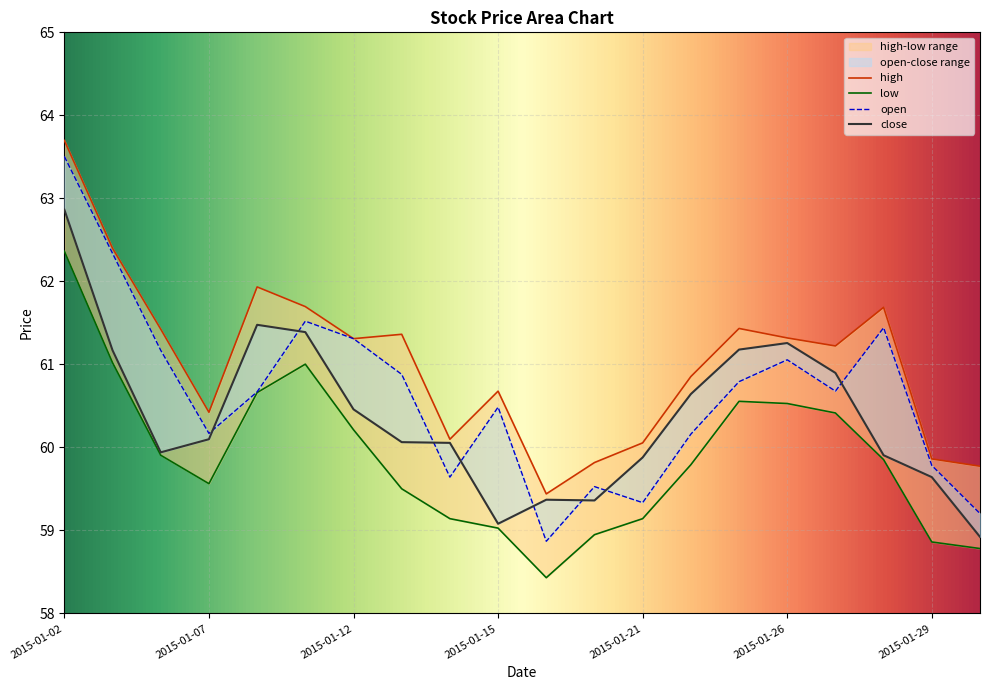

Reading right to left, extract all data points from this chart.

open: 2015-01-30=59.2	2015-01-29=59.8	2015-01-28=61.4	2015-01-27=60.7	2015-01-26=61.1	2015-01-23=60.8	2015-01-22=60.2	2015-01-21=59.3	2015-01-20=59.5	2015-01-16=58.9	2015-01-15=60.5	2015-01-14=59.6	2015-01-13=60.9	2015-01-12=61.3	2015-01-09=61.5	2015-01-08=60.7	2015-01-07=60.2	2015-01-06=61.2	2015-01-05=62.3	2015-01-02=63.5
high: 2015-01-30=59.8	2015-01-29=59.9	2015-01-28=61.7	2015-01-27=61.2	2015-01-26=61.3	2015-01-23=61.4	2015-01-22=60.9	2015-01-21=60.1	2015-01-20=59.8	2015-01-16=59.4	2015-01-15=60.7	2015-01-14=60.1	2015-01-13=61.4	2015-01-12=61.3	2015-01-09=61.7	2015-01-08=61.9	2015-01-07=60.4	2015-01-06=61.4	2015-01-05=62.4	2015-01-02=63.7
low: 2015-01-30=58.8	2015-01-29=58.9	2015-01-28=59.9	2015-01-27=60.4	2015-01-26=60.5	2015-01-23=60.6	2015-01-22=59.8	2015-01-21=59.1	2015-01-20=58.9	2015-01-16=58.4	2015-01-15=59.0	2015-01-14=59.1	2015-01-13=59.5	2015-01-12=60.2	2015-01-09=61.0	2015-01-08=60.7	2015-01-07=59.6	2015-01-06=59.9	2015-01-05=61.0	2015-01-02=62.4
close: 2015-01-30=58.9	2015-01-29=59.6	2015-01-28=59.9	2015-01-27=60.9	2015-01-26=61.3	2015-01-23=61.2	2015-01-22=60.6	2015-01-21=59.9	2015-01-20=59.4	2015-01-16=59.4	2015-01-15=59.1	2015-01-14=60.1	2015-01-13=60.1	2015-01-12=60.5	2015-01-09=61.4	2015-01-08=61.5	2015-01-07=60.1	2015-01-06=59.9	2015-01-05=61.2	2015-01-02=62.9